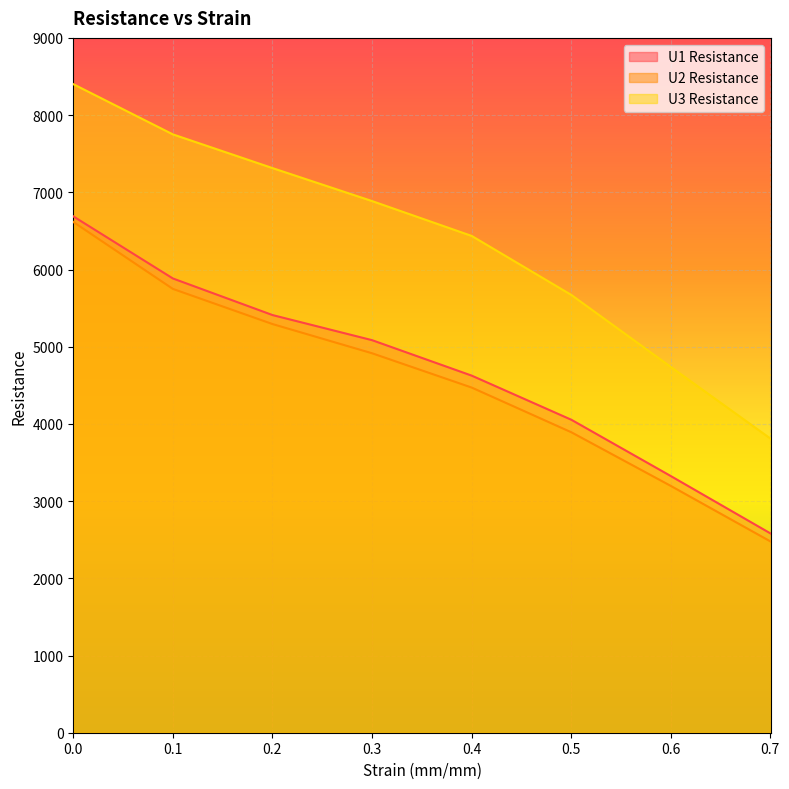

True or false: U3 Resistance and U2 Resistance intersect in this chart.

False